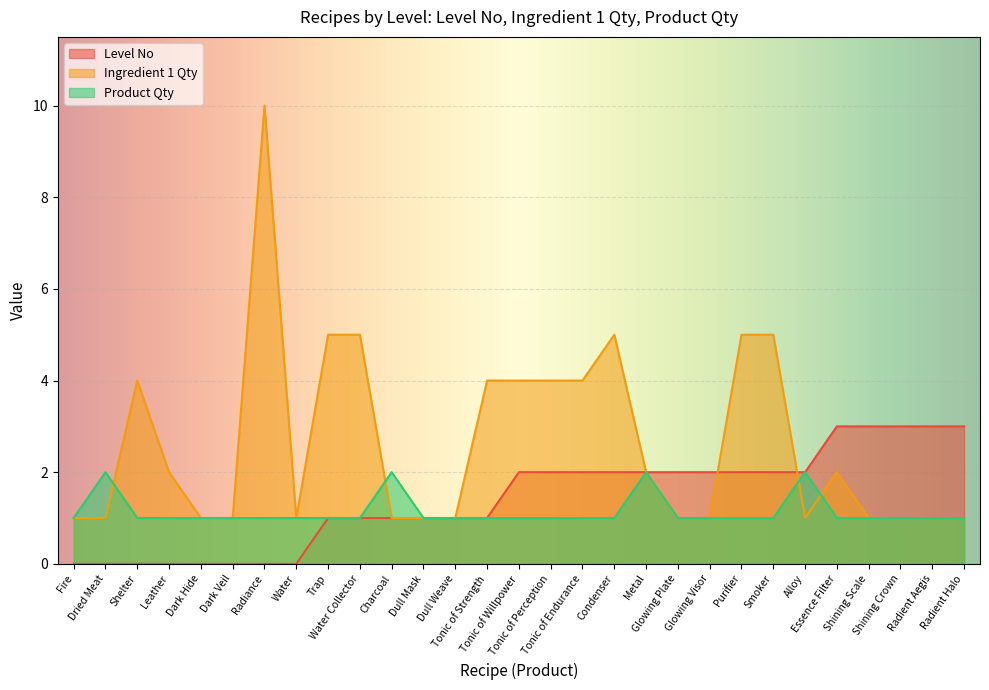

How many lines are shown in the chart?

3